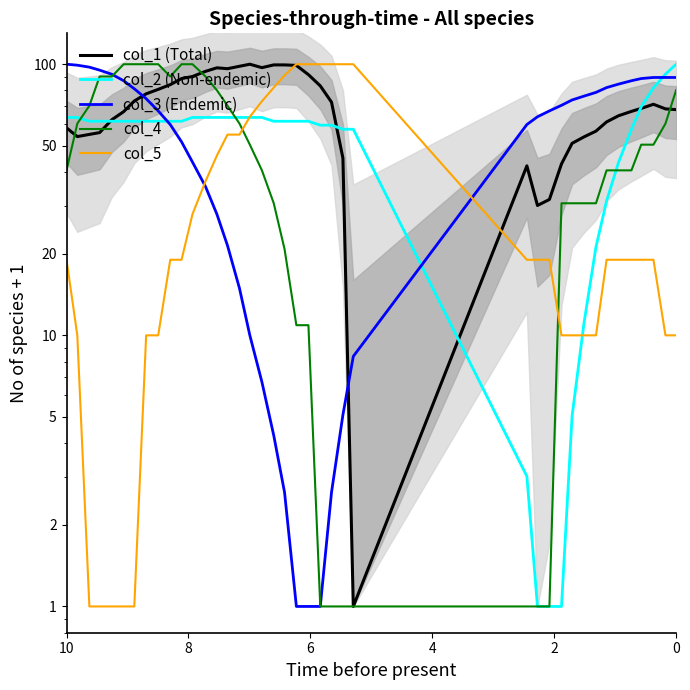

Reading right to left, extract all data points from this chart.

col_1 (Total): 68.0	68.4	71.2	68.7	67.0	64.6	61.3	56.7	53.9	51.1	42.9	31.7	30.1	42.2	1.0	45.0	72.5	83.2	91.5	99.0	99.4	99.4	97.1	100.0	98.3	96.3	97.0	94.1	90.1	88.5	84.1	80.8	77.8	73.2	66.9	62.4	56.0	55.1	54.1	58.2
col_2 (Non-endemic): 100.0	91.9	81.8	69.7	57.6	43.4	31.3	21.2	11.1	5.0	1.0	1.0	1.0	3.0	57.6	57.6	59.6	59.6	61.6	61.6	61.6	61.6	63.6	63.6	63.6	63.6	63.6	63.6	63.6	61.6	61.6	61.6	61.6	61.6	61.6	61.6	61.6	61.6	63.6	63.6
col_3 (Endemic): 89.4	89.4	89.4	88.5	86.9	84.5	82.0	78.7	76.3	73.8	70.5	67.3	64.0	59.9	8.4	5.1	2.6	1.0	1.0	1.0	2.6	4.3	6.7	10.0	14.9	21.5	28.0	35.4	43.5	51.7	59.9	67.3	74.6	81.2	86.9	91.8	95.1	97.5	99.2	100.0
col_4: 80.2	60.4	50.5	50.5	40.6	40.6	40.6	30.7	30.7	30.7	30.7	1.0	1.0	1.0	1.0	1.0	1.0	1.0	10.9	10.9	20.8	30.7	40.6	50.5	60.4	70.3	80.2	90.1	100.0	100.0	90.1	100.0	100.0	100.0	100.0	90.1	90.1	70.3	60.4	40.6
col_5: 10.0	10.0	19.0	19.0	19.0	19.0	19.0	10.0	10.0	10.0	10.0	19.0	19.0	19.0	100.0	100.0	100.0	100.0	100.0	100.0	91.0	82.0	73.0	64.0	55.0	55.0	46.0	37.0	28.0	19.0	19.0	10.0	10.0	1.0	1.0	1.0	1.0	1.0	10.0	19.0